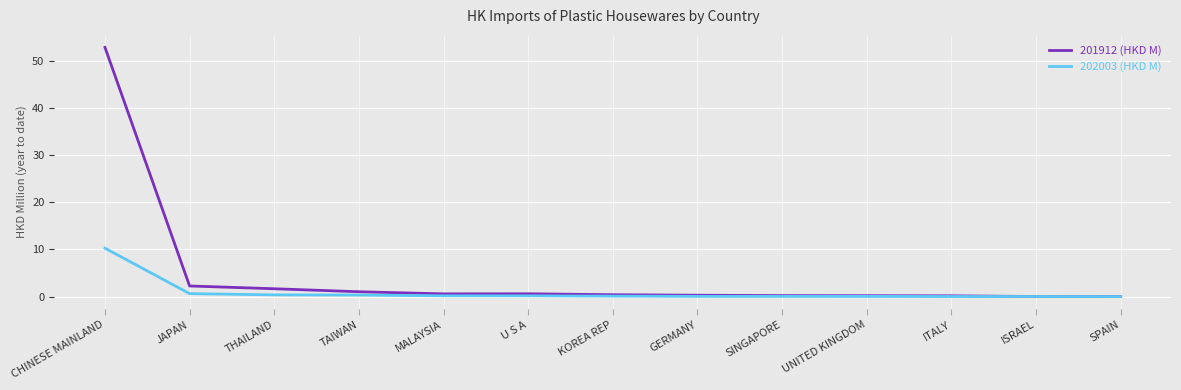

True or false: 201912 (HKD M) has a value of 84.1 at CHINESE MAINLAND.

False